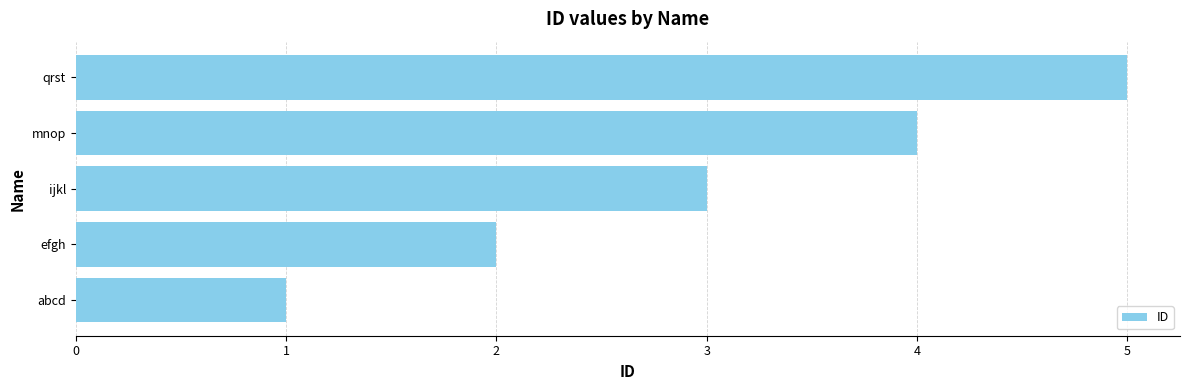

How many data points are less than 3?

2